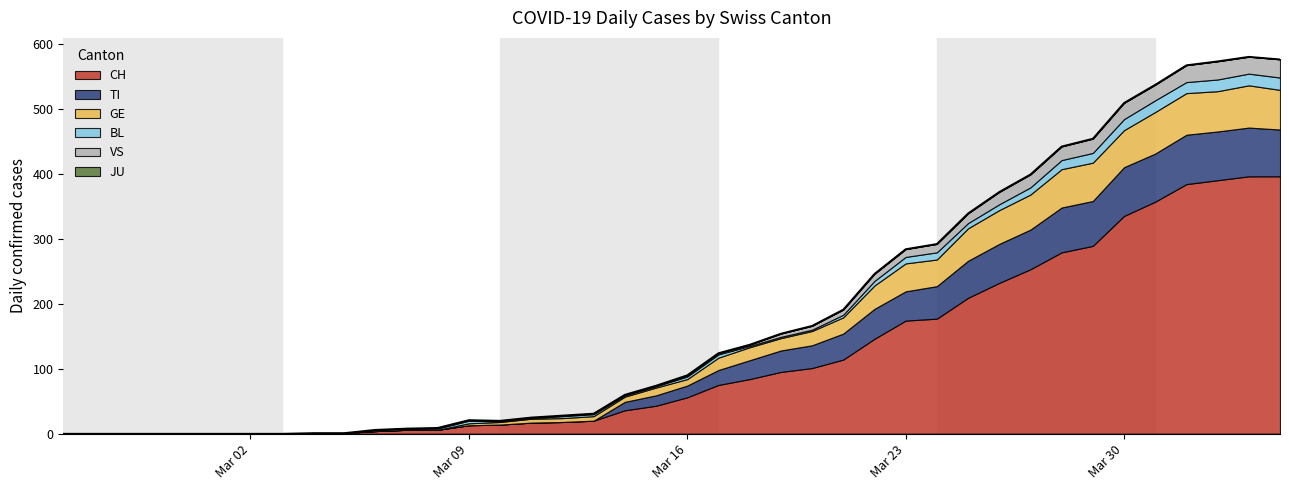

Which series has the largest total across all categories?

CH